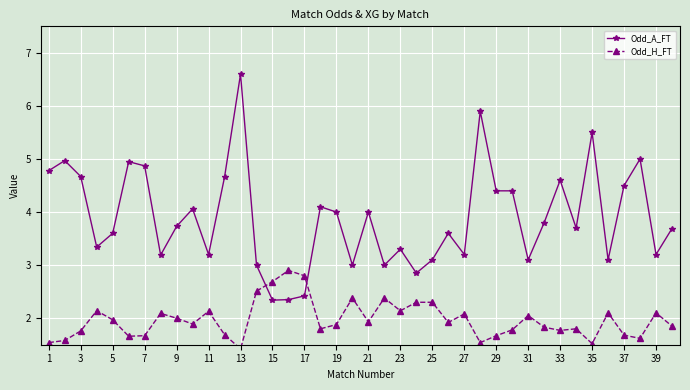

What is the sum of all Odd_A_FT values?

155.8